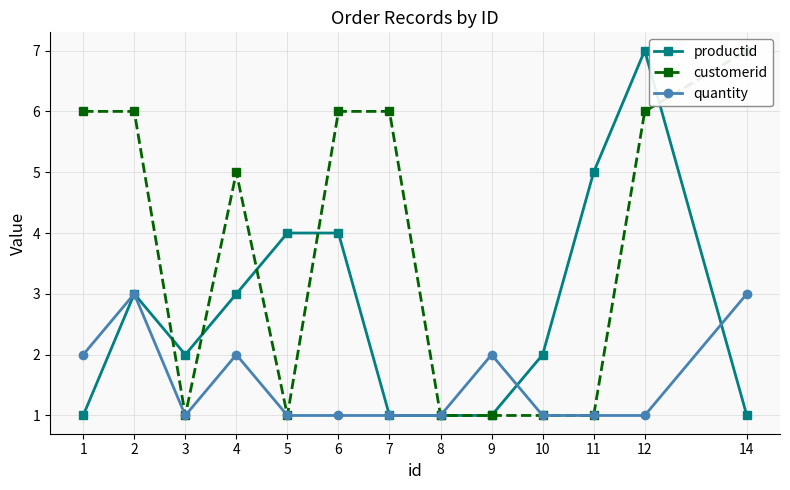

After their last crossing, which series has the higher values: productid or customerid?

customerid